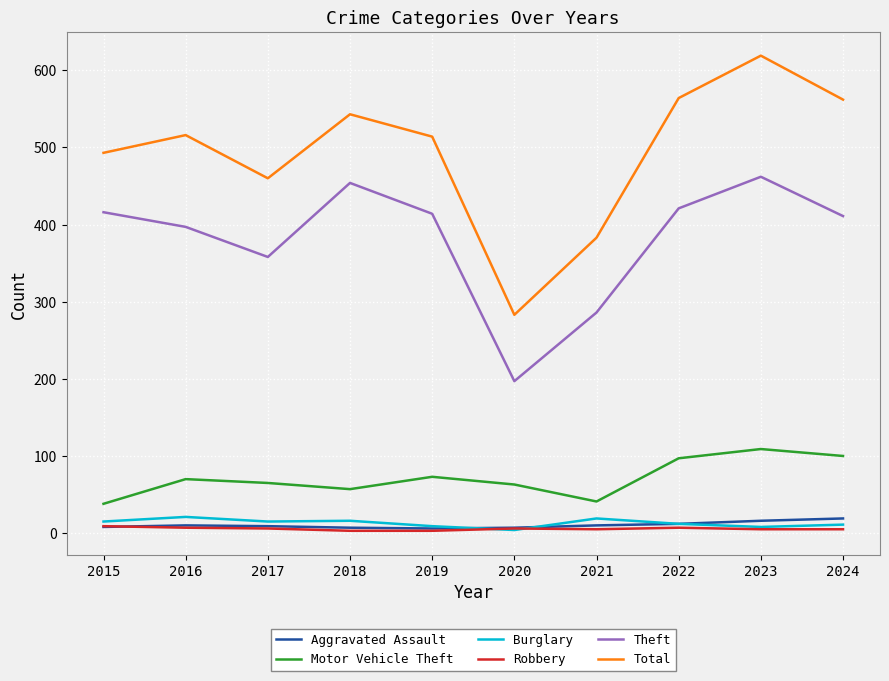

Does the chart display data point markers on the line(s)?

No